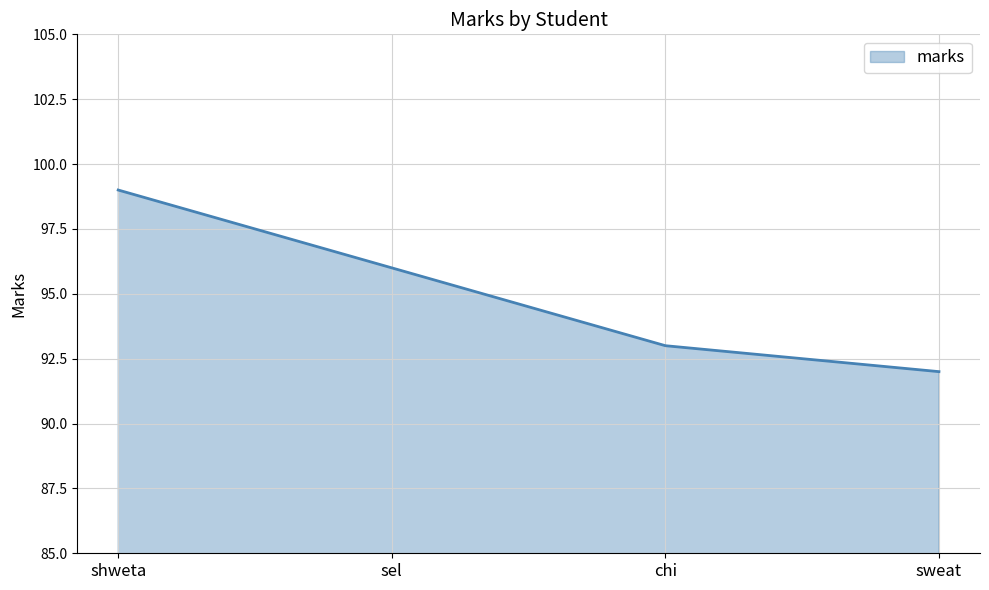

True or false: the data shows 92 at sweat.

True